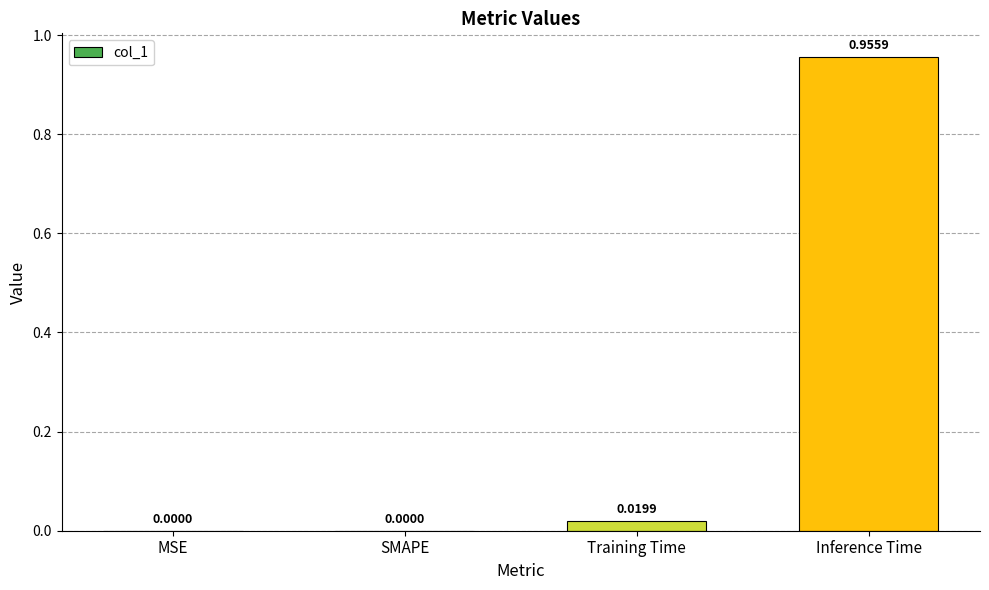

Which has a higher value, Training Time or MSE?

Training Time